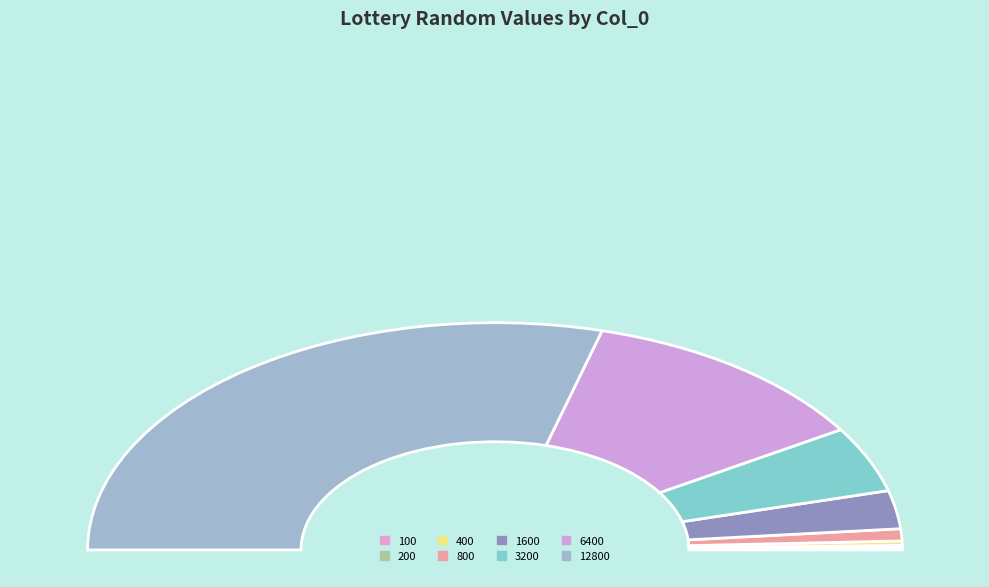

How many slices are in this pie chart?

8